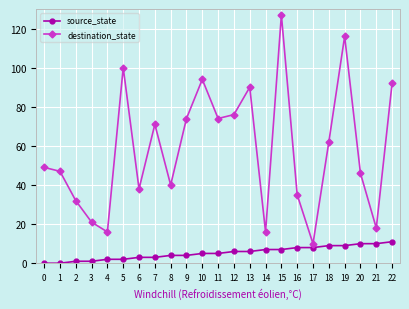

The destination_state series shows 58 at 8. True or false?

False